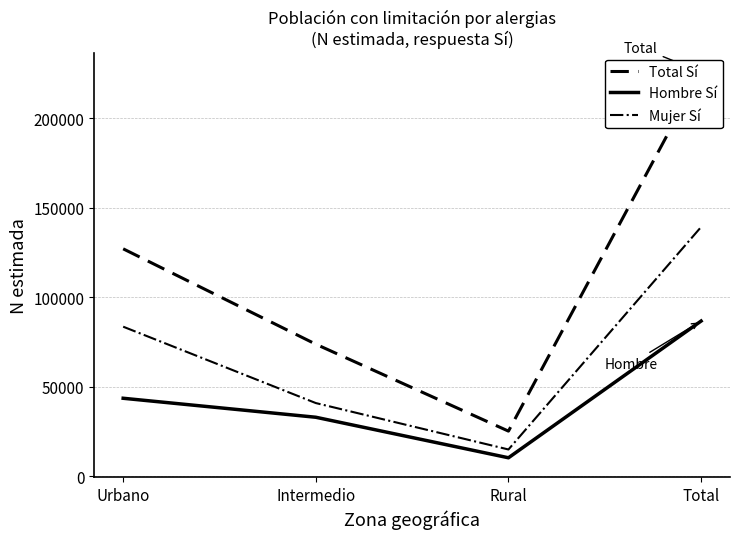

Rank the series by their average value, from highest to lowest.

Total Sí, Mujer Sí, Hombre Sí